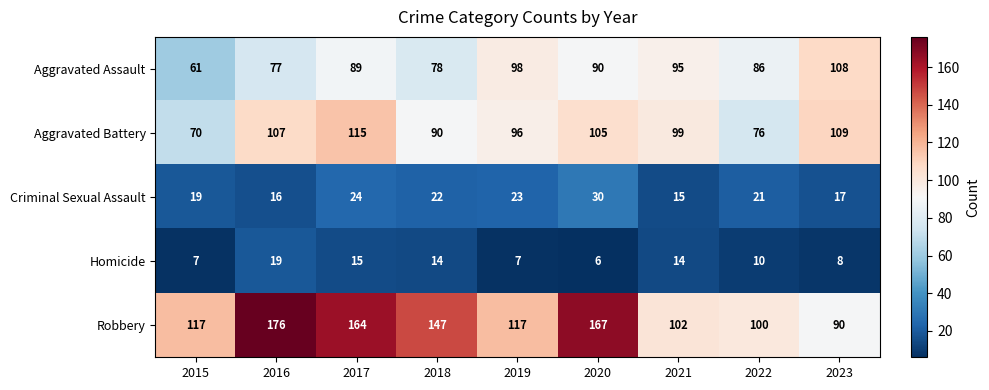

What is the sum of all Homicide values?

100